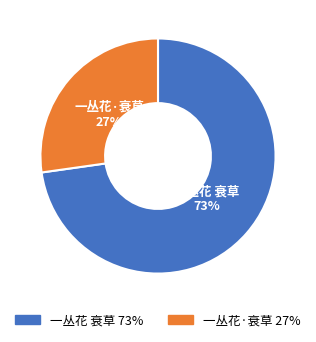

Which category accounts for the majority?

一丛花 衰草